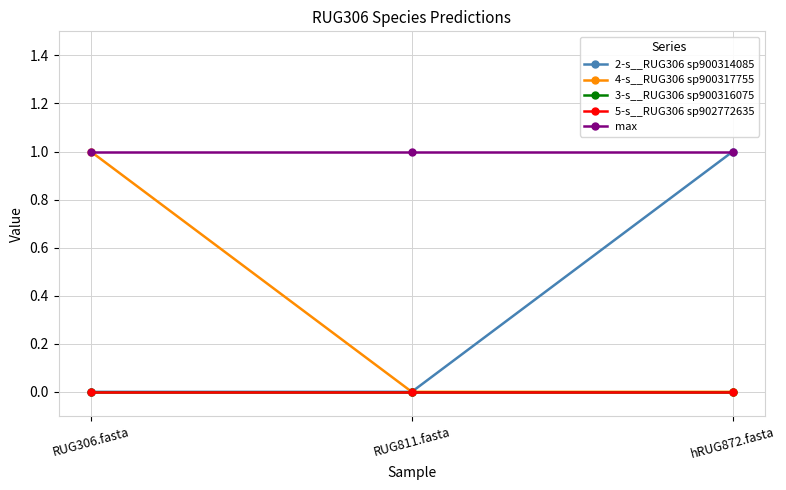

What is the difference between the highest and lowest values at RUG306.fasta?

1